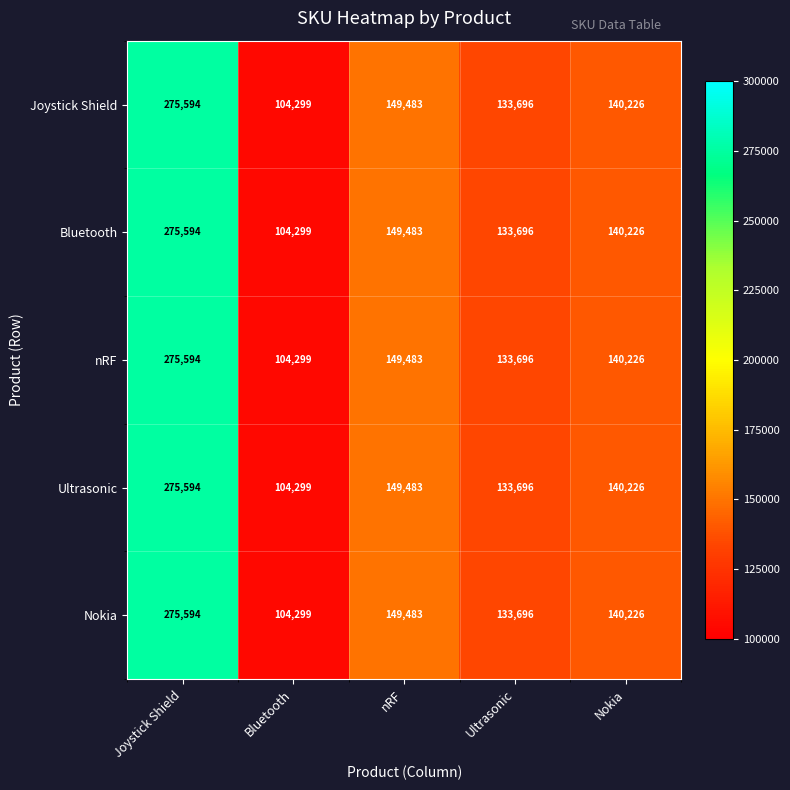

How many categories are shown in the chart?

5